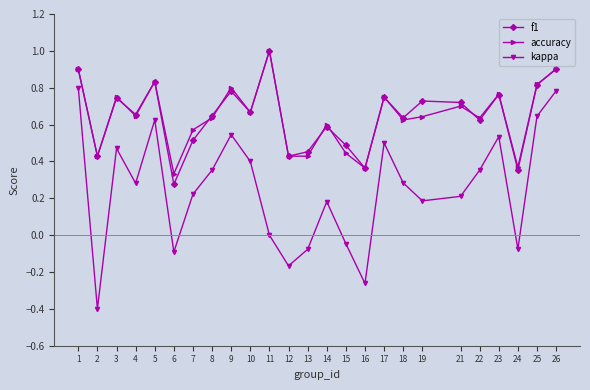

Where is the first local maximum for f1?

3